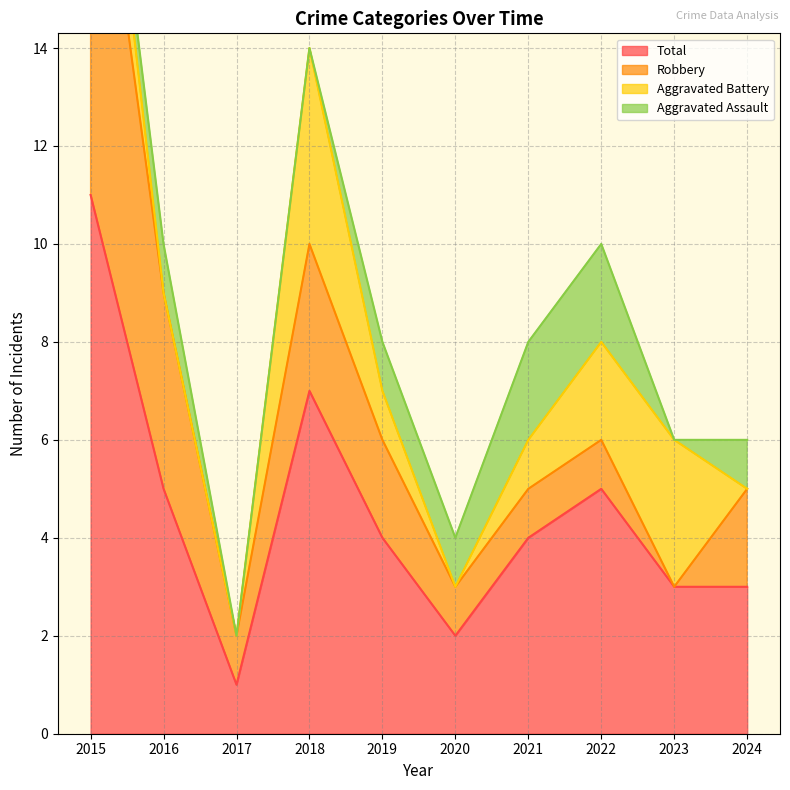

True or false: Total and Aggravated Assault cross at least once.

False